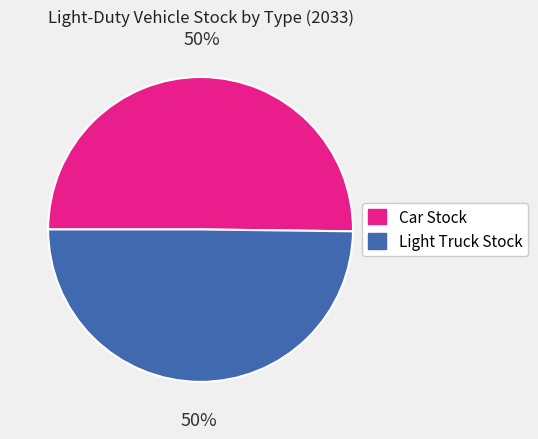

Is the sum of Light Truck Stock and Car Stock greater than half?

Yes